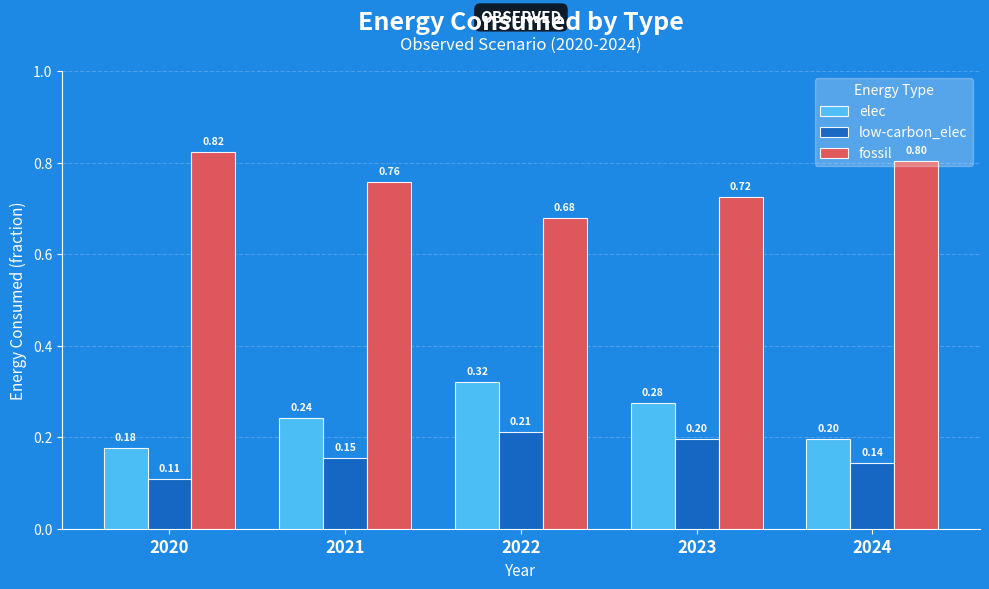

At how many categories does at least one series exceed 0?

5